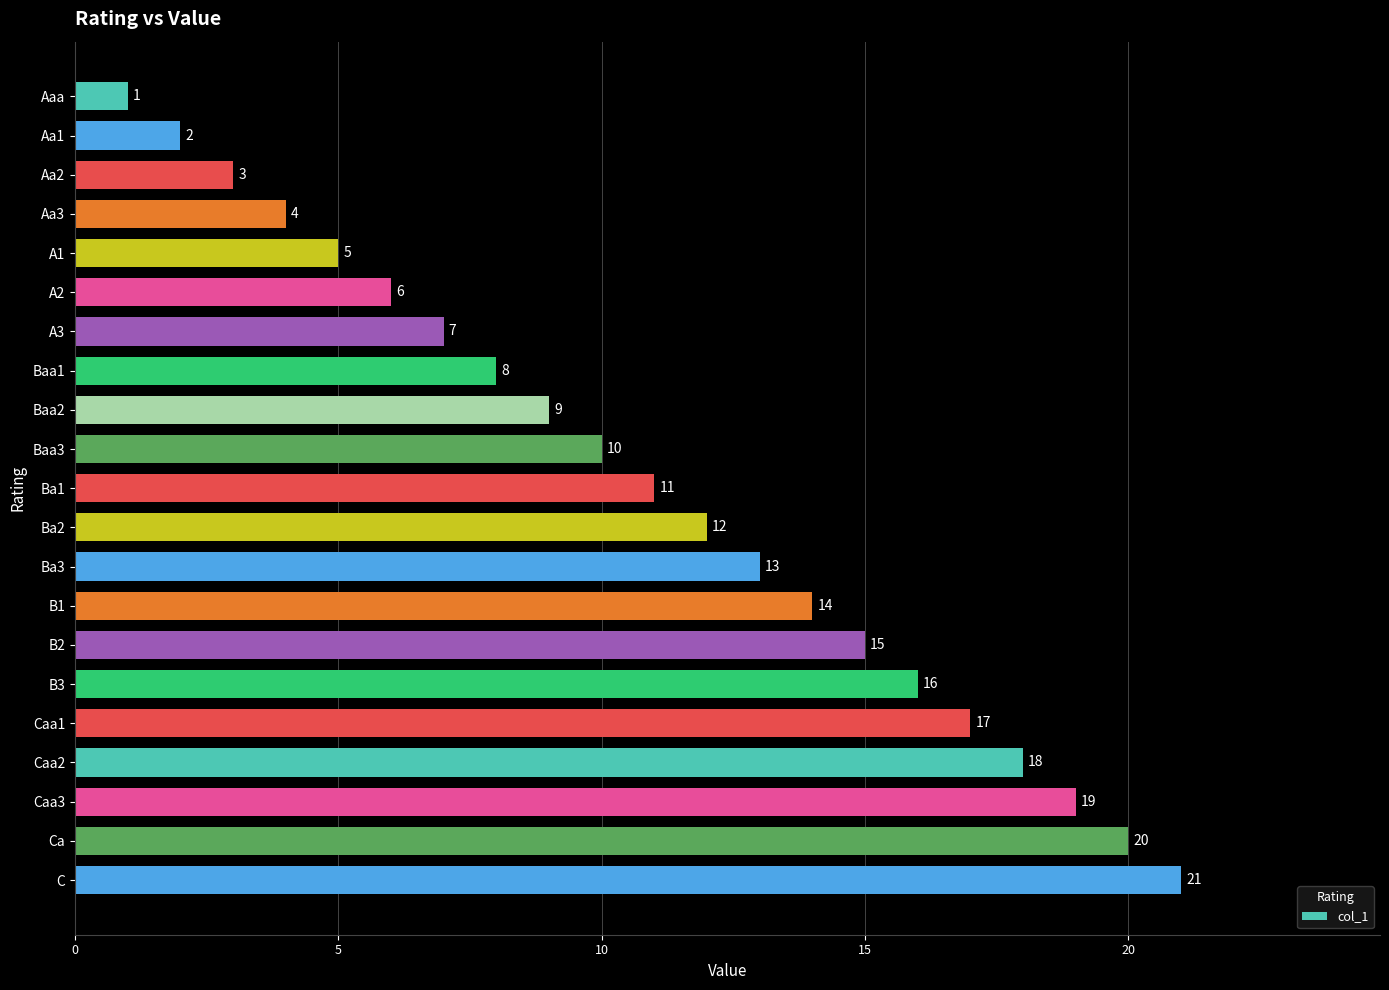

List the labels in order of value, largest first.

C, Ca, Caa3, Caa2, Caa1, B3, B2, B1, Ba3, Ba2, Ba1, Baa3, Baa2, Baa1, A3, A2, A1, Aa3, Aa2, Aa1, Aaa